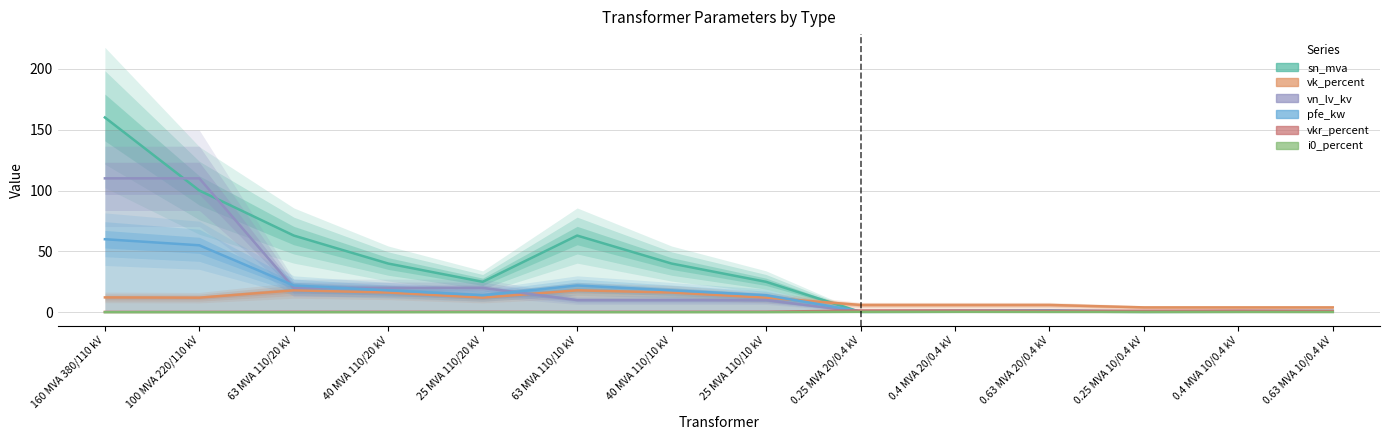

True or false: pfe_kw and vn_lv_kv intersect in this chart.

True